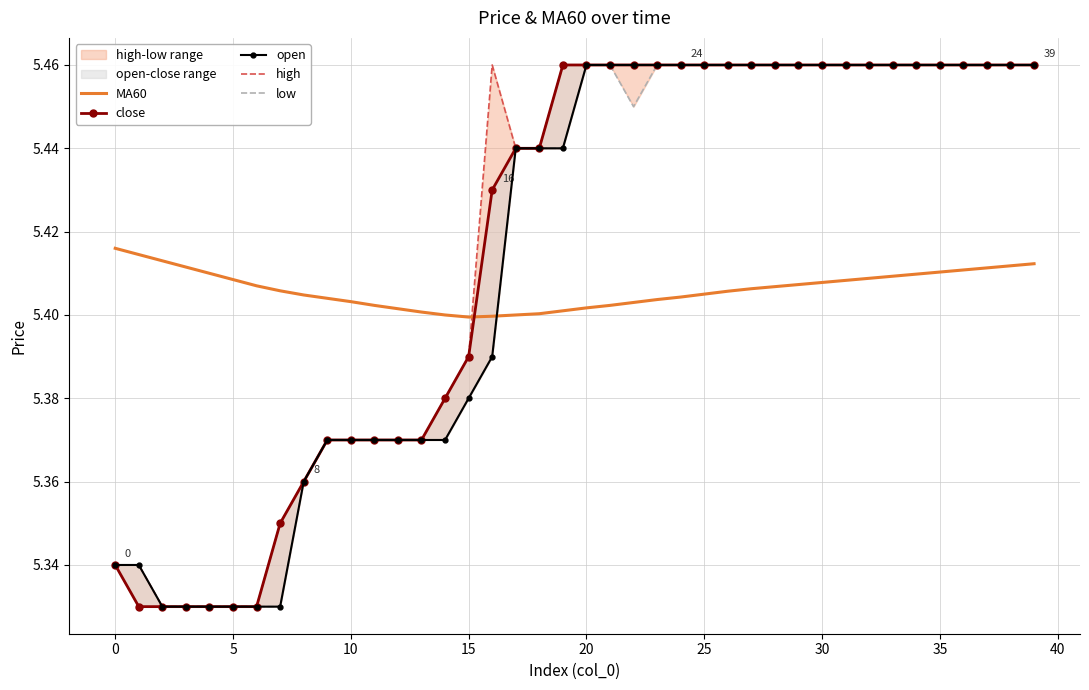

At how many categories does at least one series exceed 5?

40